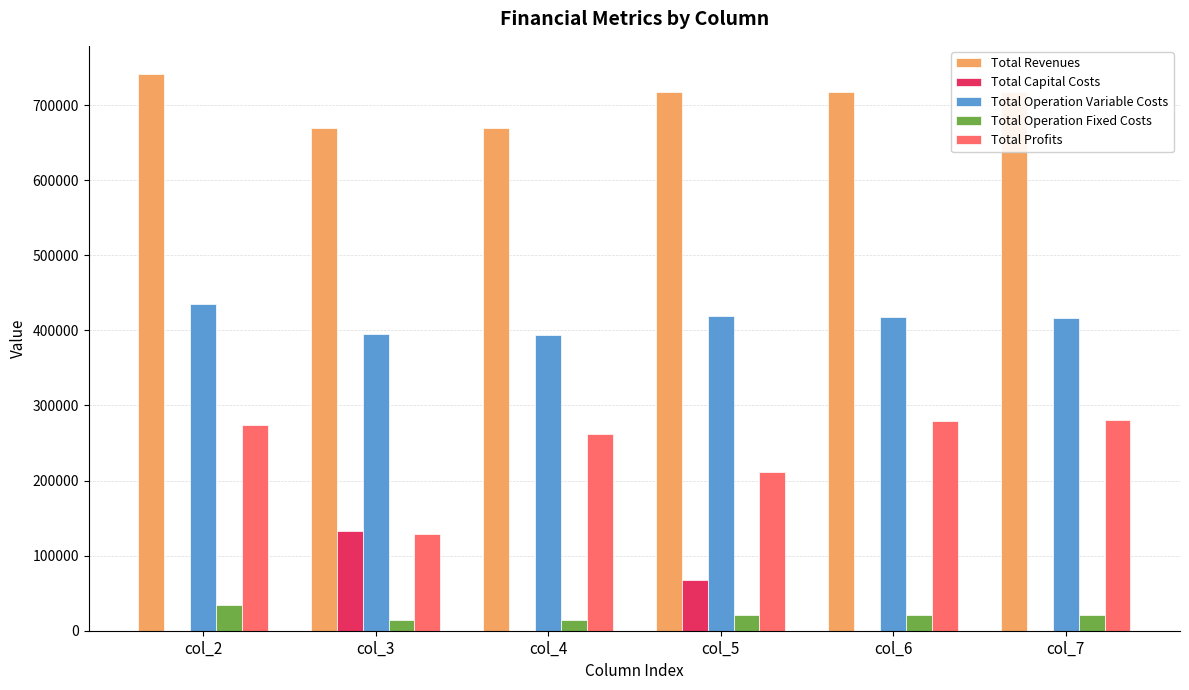

What is the highest value of the Total Capital Costs series?

132800.0